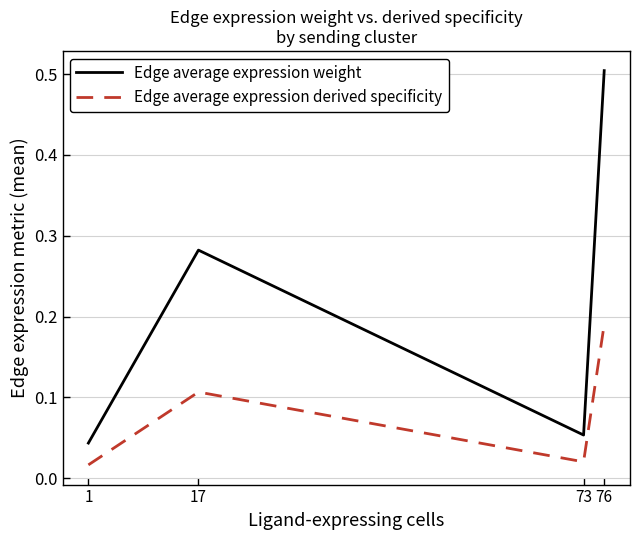

What is the difference between the maximum and minimum values in the Edge average expression weight series?

0.5